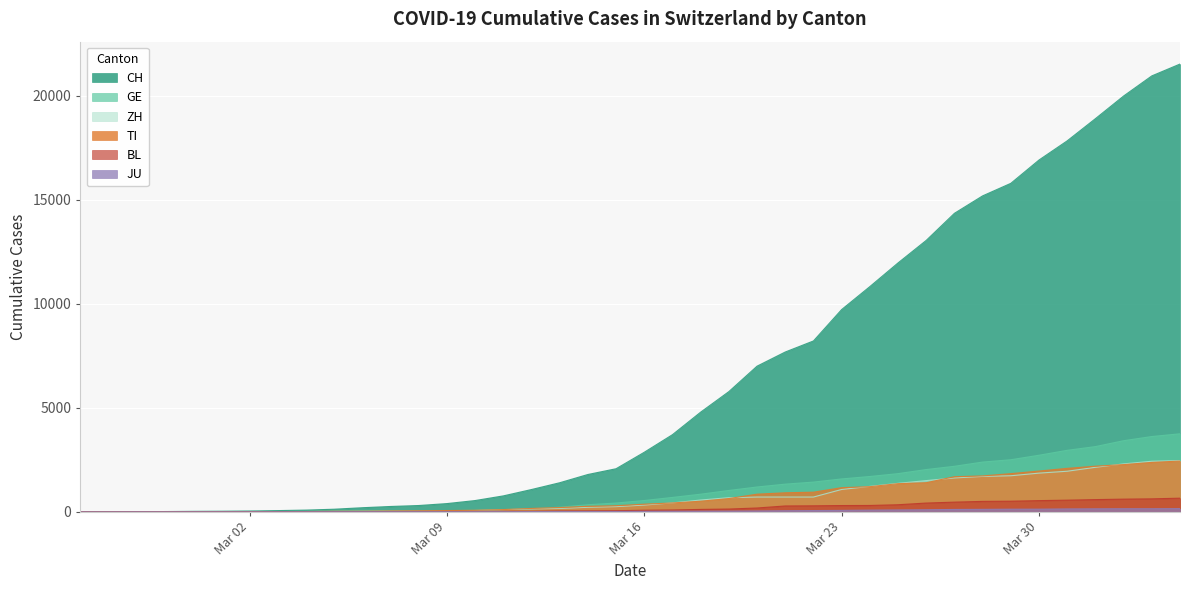

How many lines are shown in the chart?

6